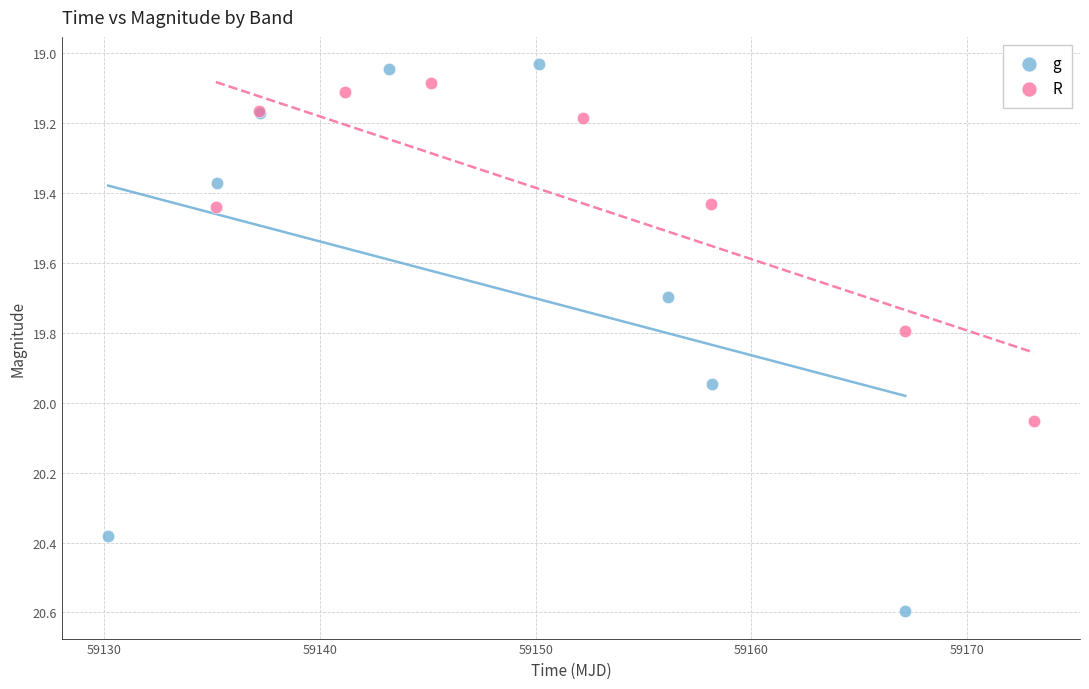

Which series contains the highest Y value?

g